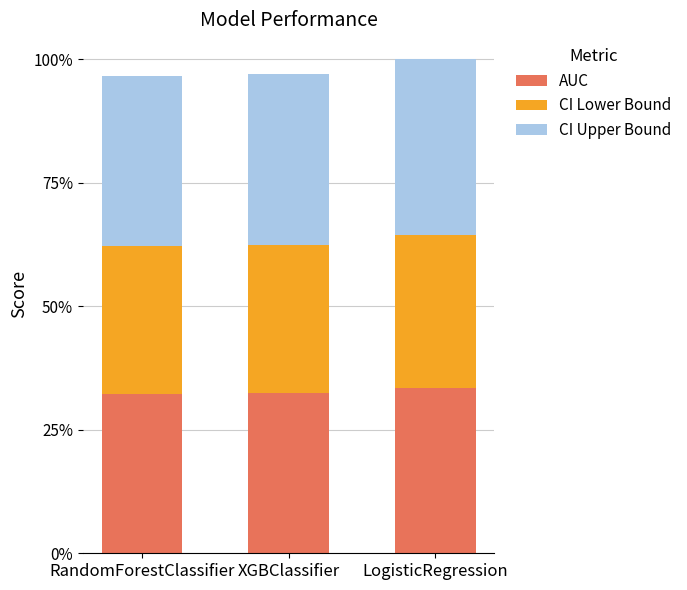

What are all the series names shown in the legend?

AUC, CI Lower Bound, CI Upper Bound